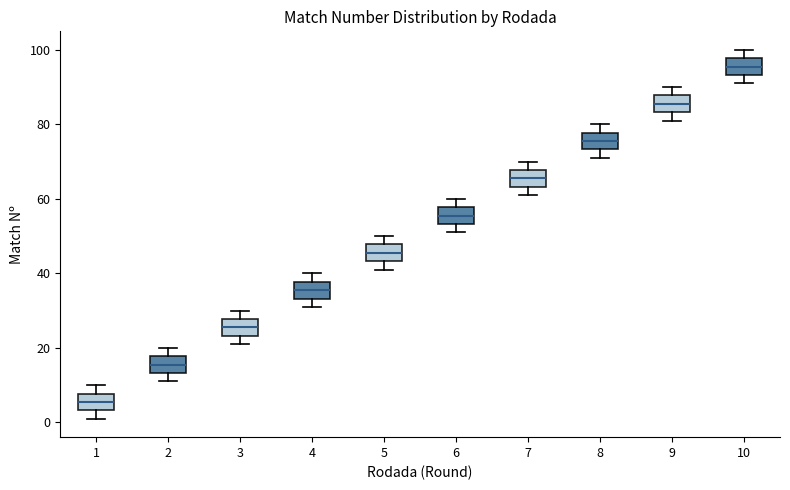

Reading left to right, read every box against the y-axis: the position of its median line, the range the box covers, and the ends of its whiskers. The values are not printed on the chart, so give them approximately, as read against the axis.

1: median 6, box 4 to 8, whiskers 2 to 10
2: median 16, box 14 to 18, whiskers 12 to 20
3: median 26, box 24 to 28, whiskers 22 to 30
4: median 36, box 34 to 38, whiskers 32 to 40
5: median 46, box 44 to 48, whiskers 42 to 50
6: median 56, box 54 to 58, whiskers 52 to 60
7: median 66, box 64 to 68, whiskers 62 to 70
8: median 76, box 74 to 78, whiskers 72 to 80
9: median 86, box 84 to 88, whiskers 82 to 90
10: median 96, box 94 to 98, whiskers 92 to 100